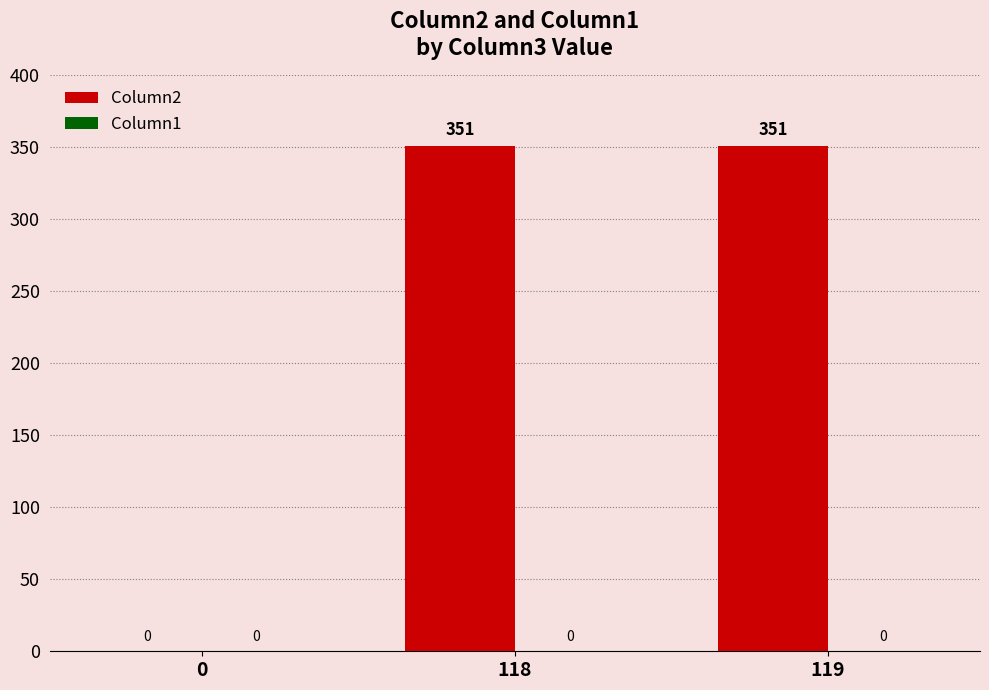

Reading left to right, what are all the values shown in this chart?

0=0	118=351	119=351